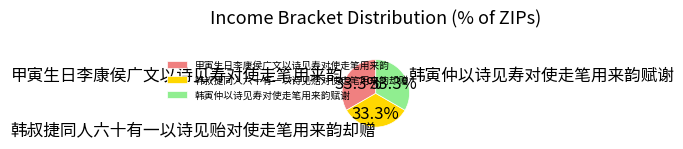

What percentage is NOT represented by 韩寅仲以诗见寿对使走笔用来韵赋谢?

66.7%